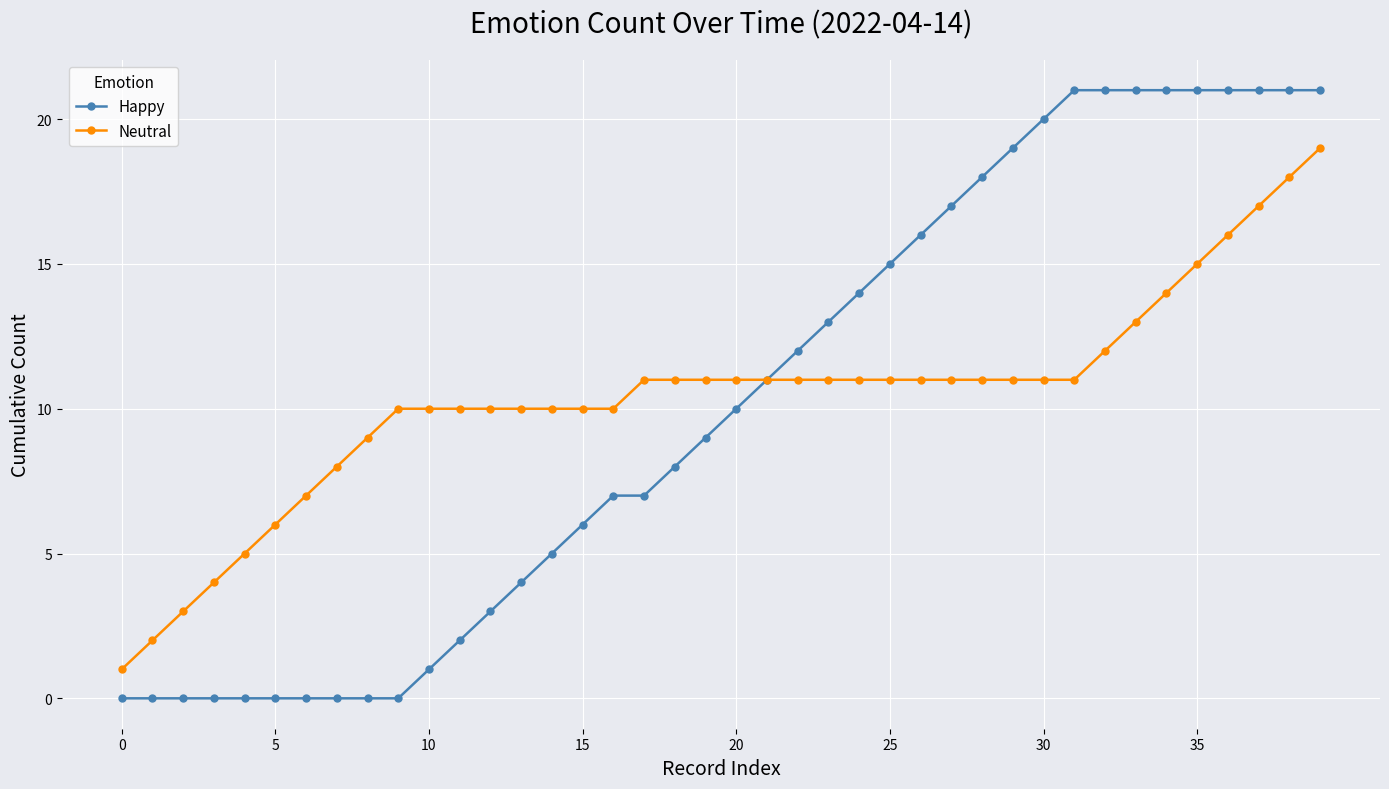

Rank the series by their maximum value, from highest to lowest.

Happy, Neutral